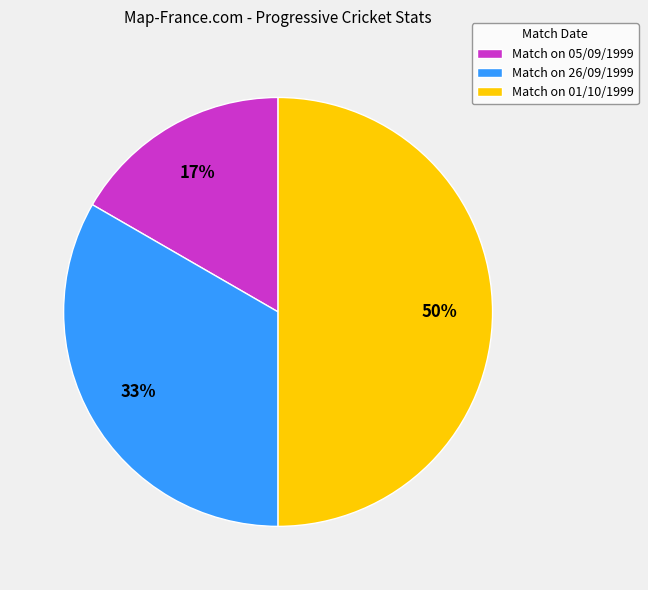

How many slices are in this pie chart?

3